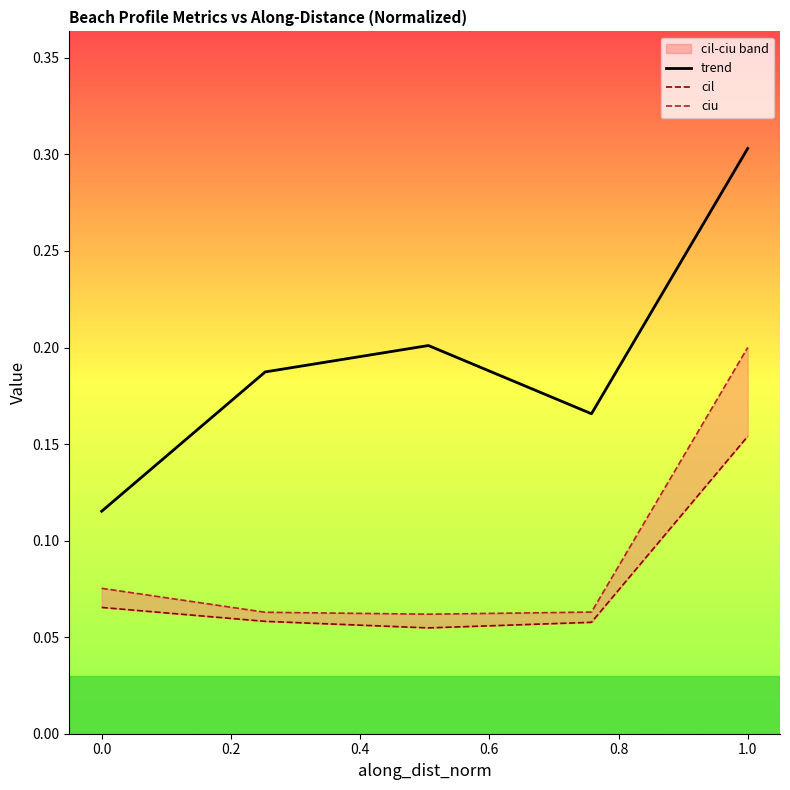

How many cil values are between 0 and 1?

5